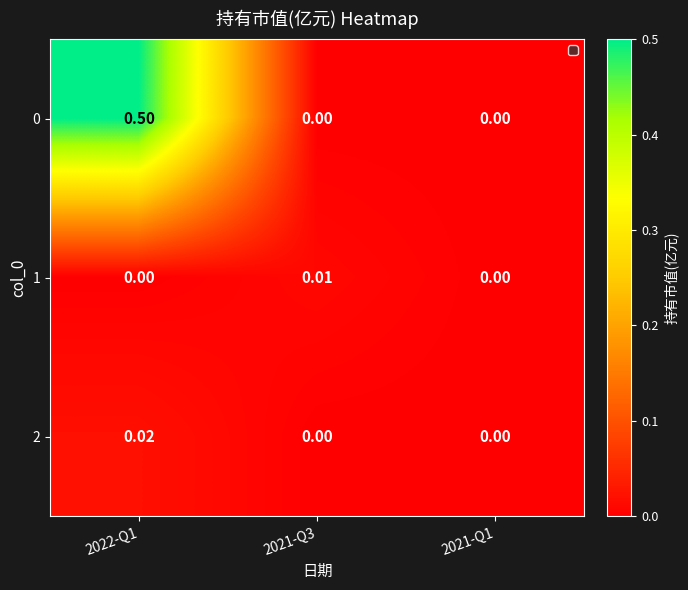

Reading left to right, list all the values displayed in this chart.

0: 2022-Q1=0.5	2021-Q3=0.0	2021-Q1=0.0
1: 2022-Q1=0.0	2021-Q3=0.0	2021-Q1=0.0
2: 2022-Q1=0.0	2021-Q3=0.0	2021-Q1=0.0